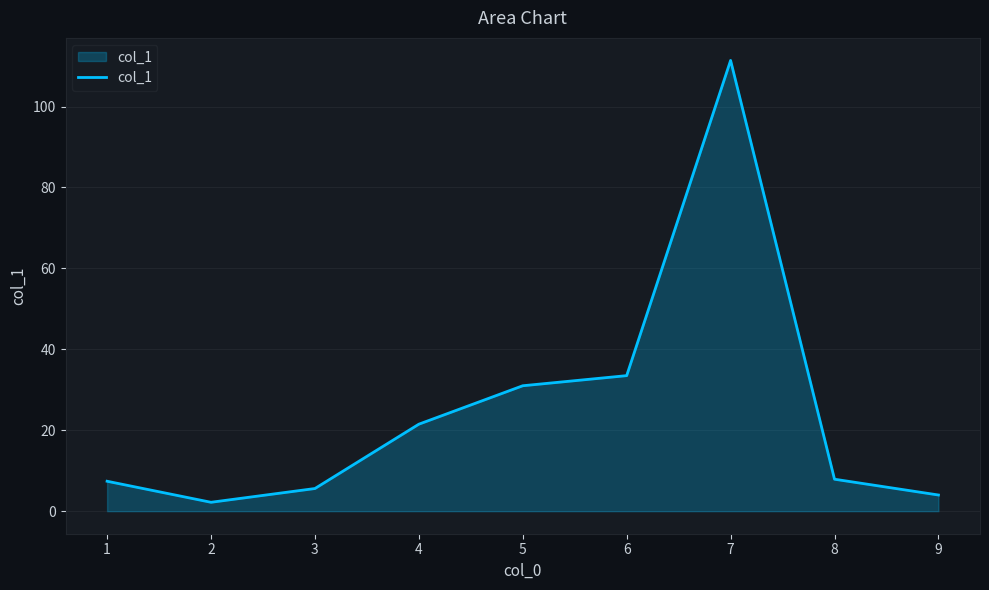

Count the number of data series in this chart.

1